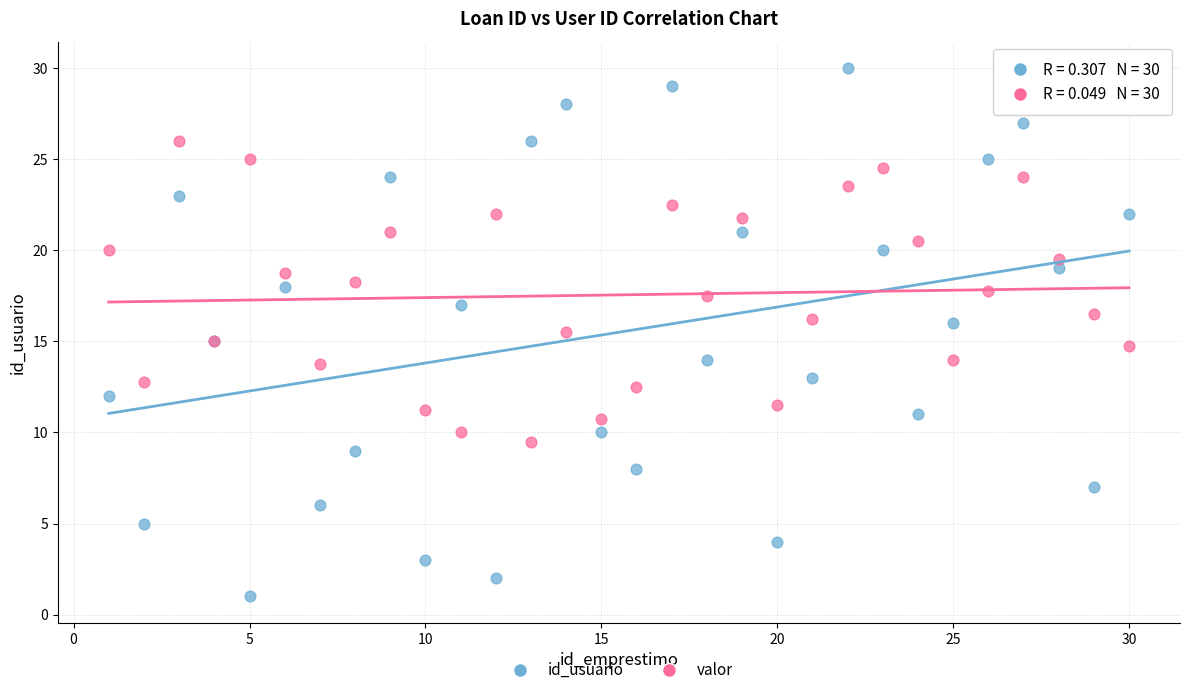

Which series reaches the minimum Y coordinate?

id_usuario